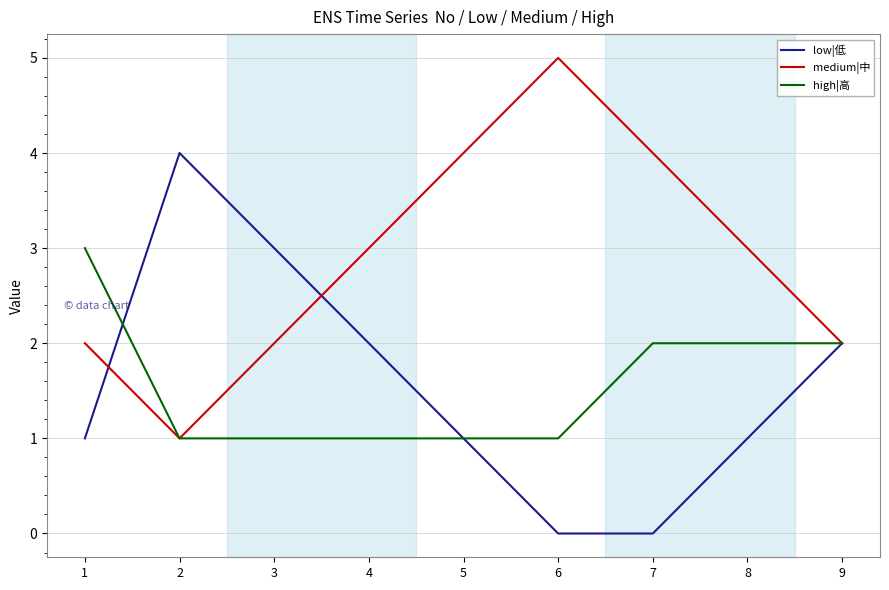

What is the total value across all series at 8?

6